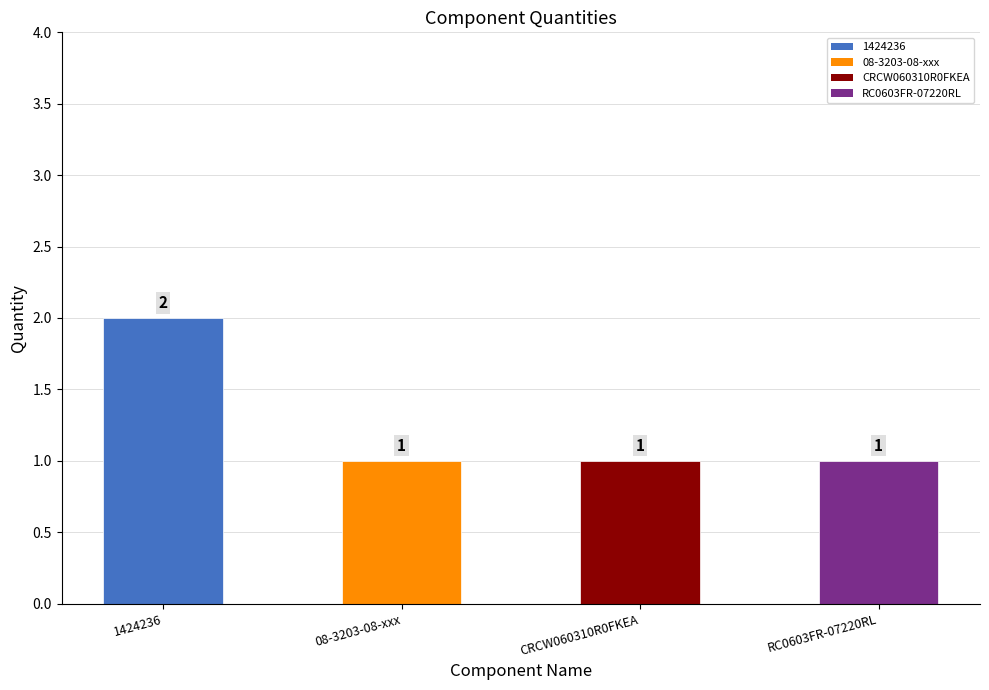

What position from the left is CRCW060310R0FKEA?

3